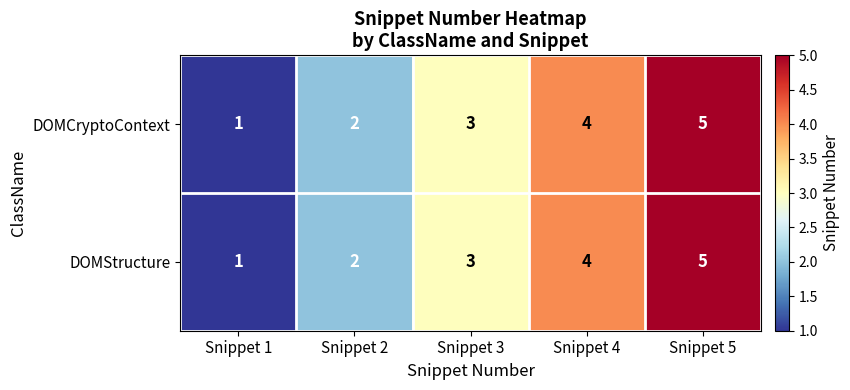

At which category is the sum across all series the highest?

Snippet 5